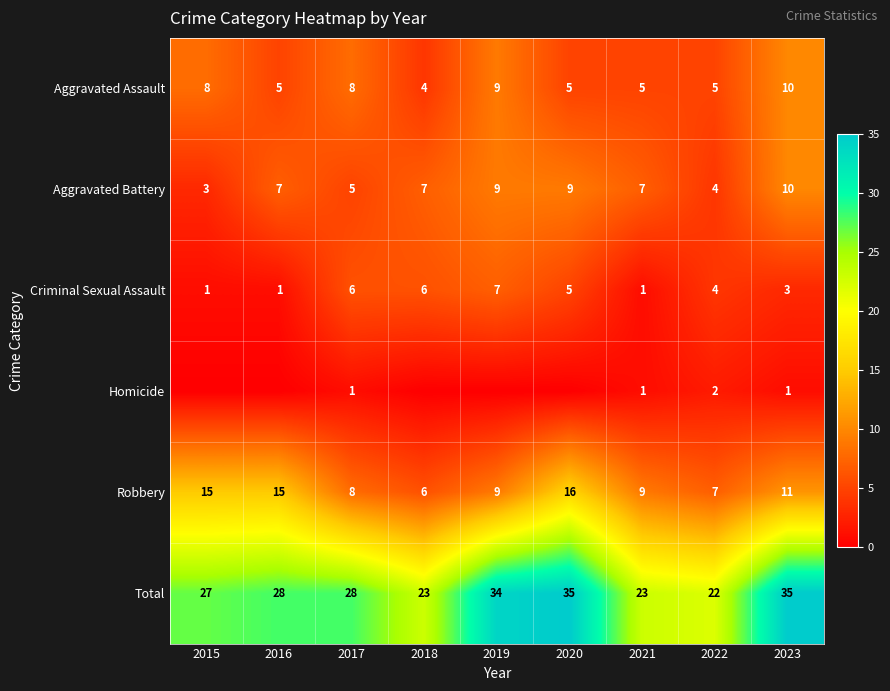

Is the value of Total at 2017 greater than the value of Criminal Sexual Assault at 2018?

Yes